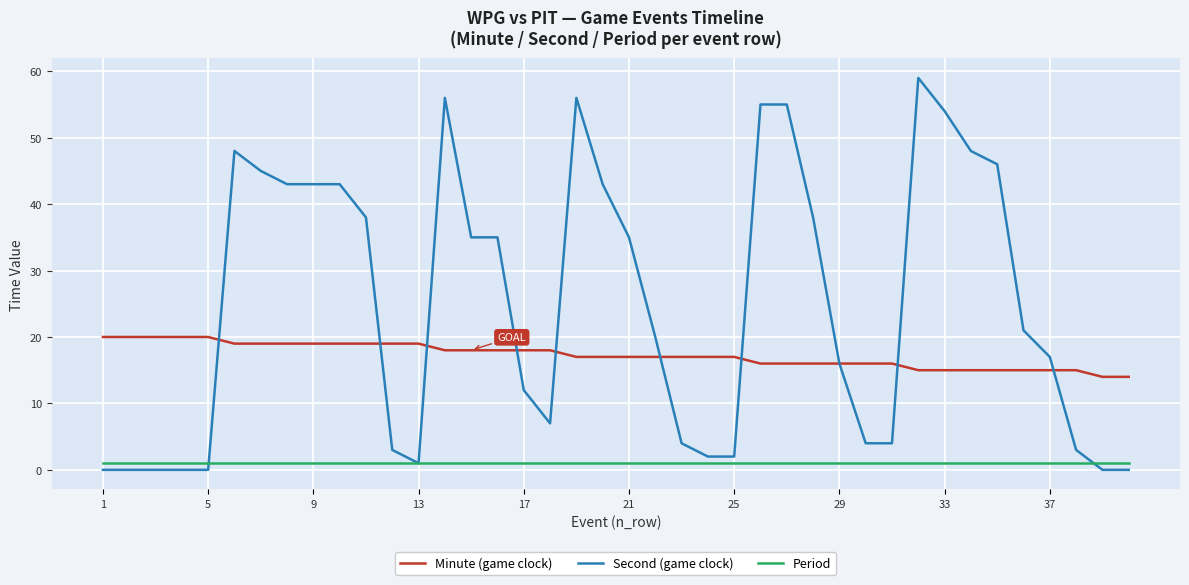

Rank the series by their average value, from highest to lowest.

Second (game clock), Minute (game clock), Period